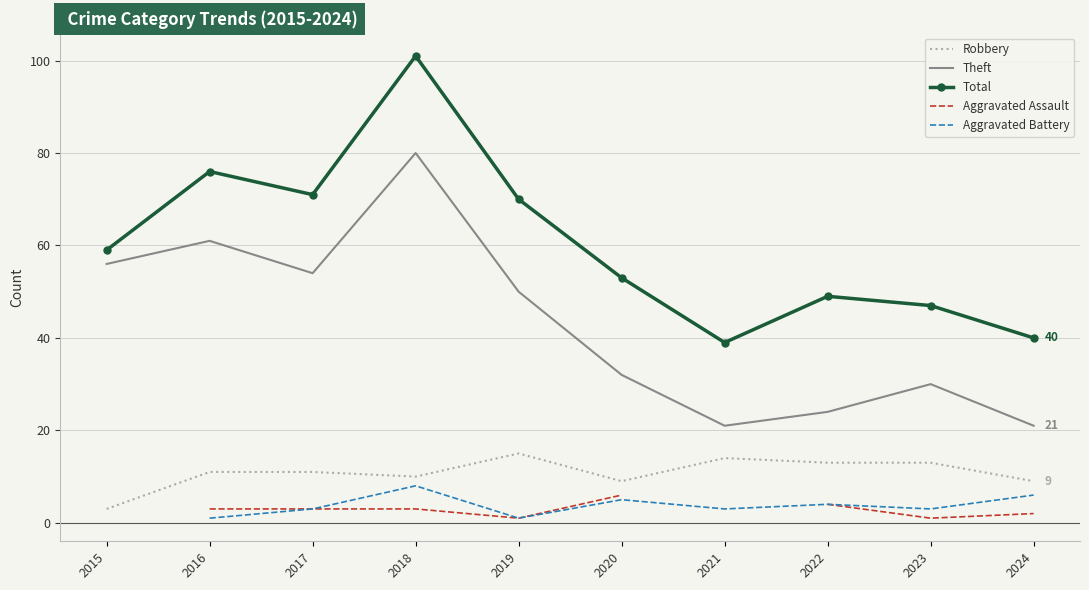

What is the average value of the Total series?

60.5